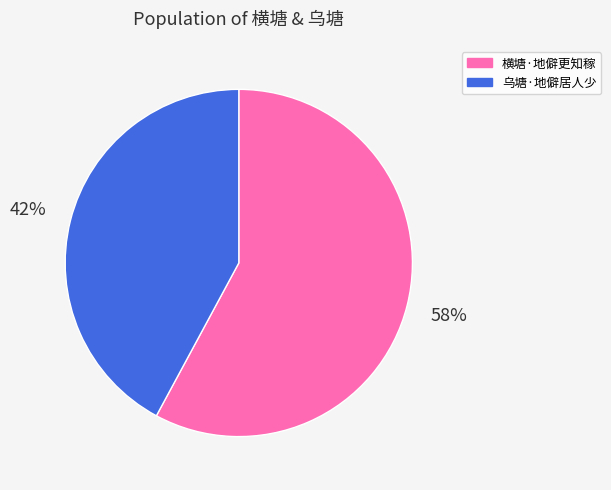

Which has a higher value, 横塘·地僻更知稼 or 乌塘·地僻居人少?

横塘·地僻更知稼